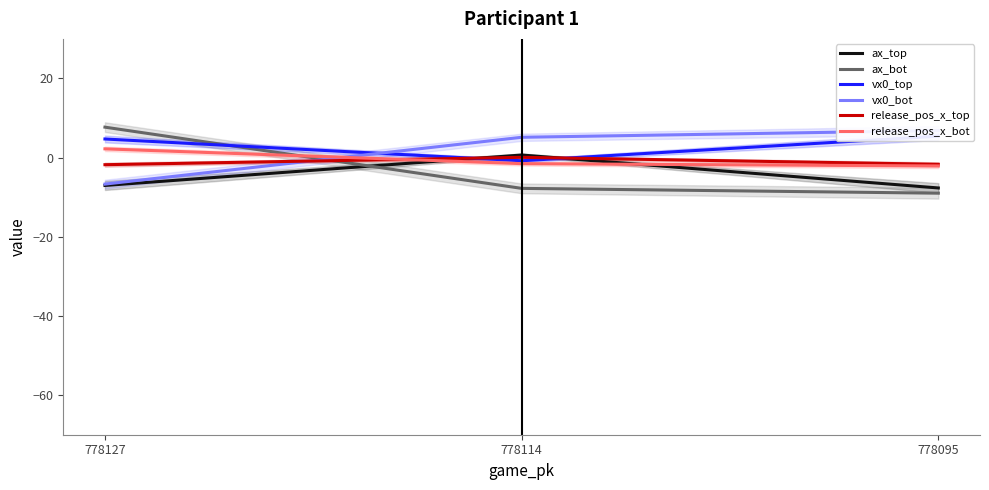

Reading left to right, transcribe all the data shown in this chart.

ax_top: 778127=-7.0	778114=0.7	778095=-7.7
ax_bot: 778127=7.7	778114=-7.8	778095=-9.0
vx0_top: 778127=4.7	778114=-0.8	778095=5.4
vx0_bot: 778127=-6.7	778114=5.1	778095=6.8
release_pos_x_top: 778127=-1.8	778114=0.1	778095=-1.7
release_pos_x_bot: 778127=2.2	778114=-1.5	778095=-2.1